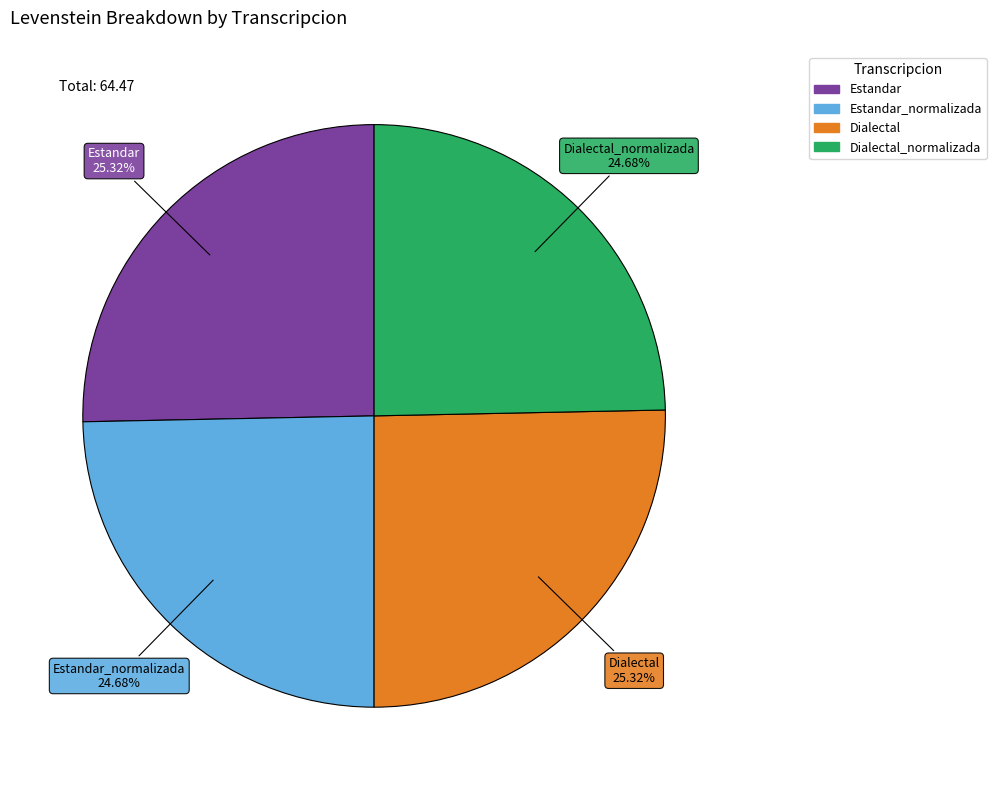

Is there any slice that represents more than half of the pie?

No